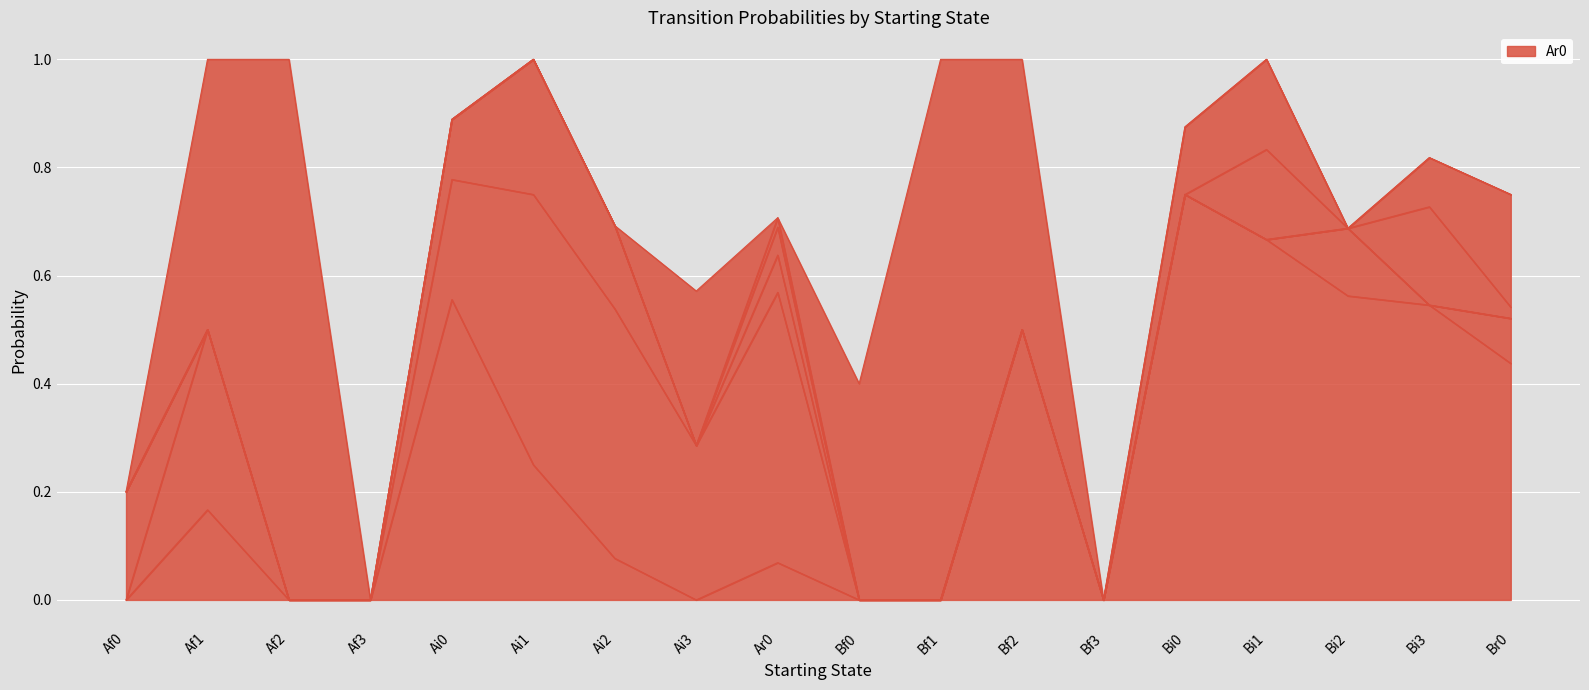

Between Ai0 and Af3, which is larger?

Ai0